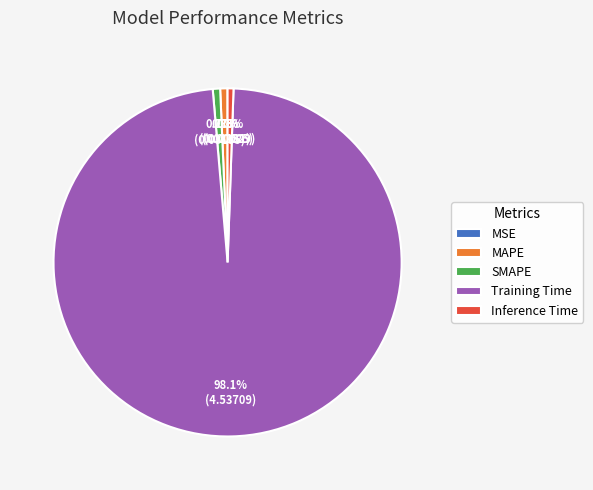

What portion of the pie excludes Training Time?

1.9%